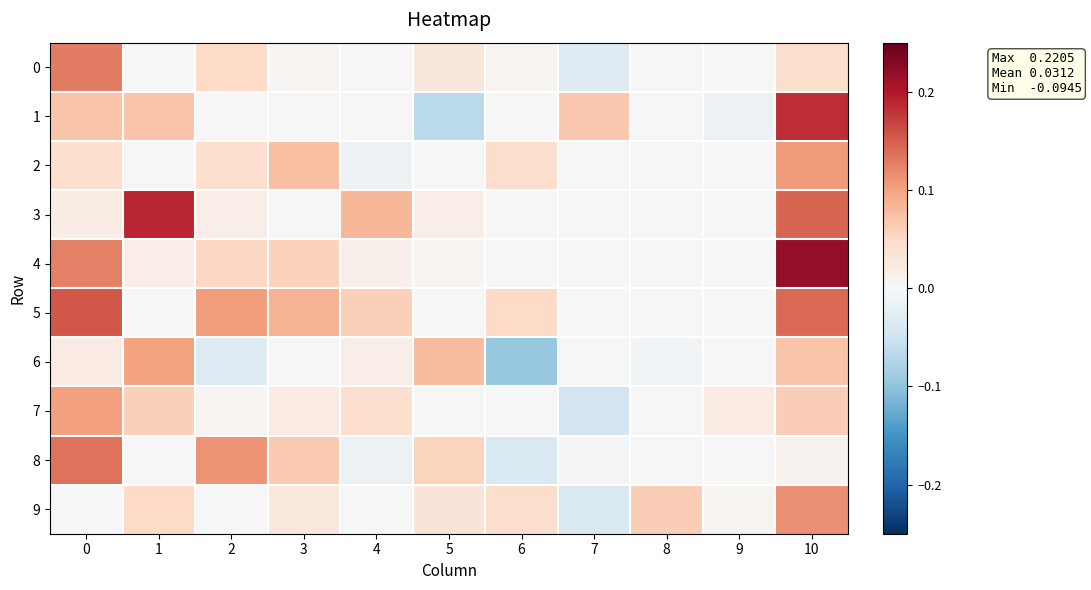

What is the minimum value shown in the chart?

-0.1